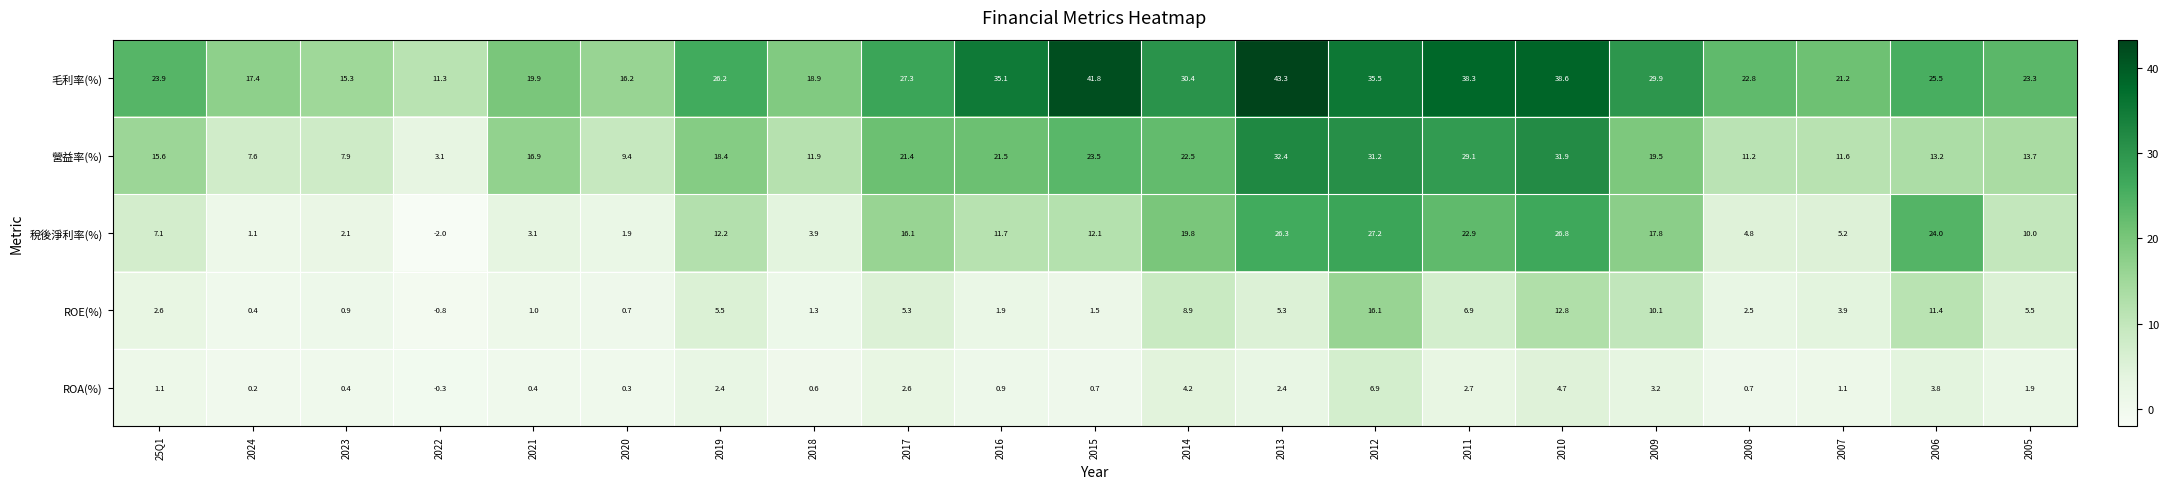

What is the total value across all series at 2008?

42.0